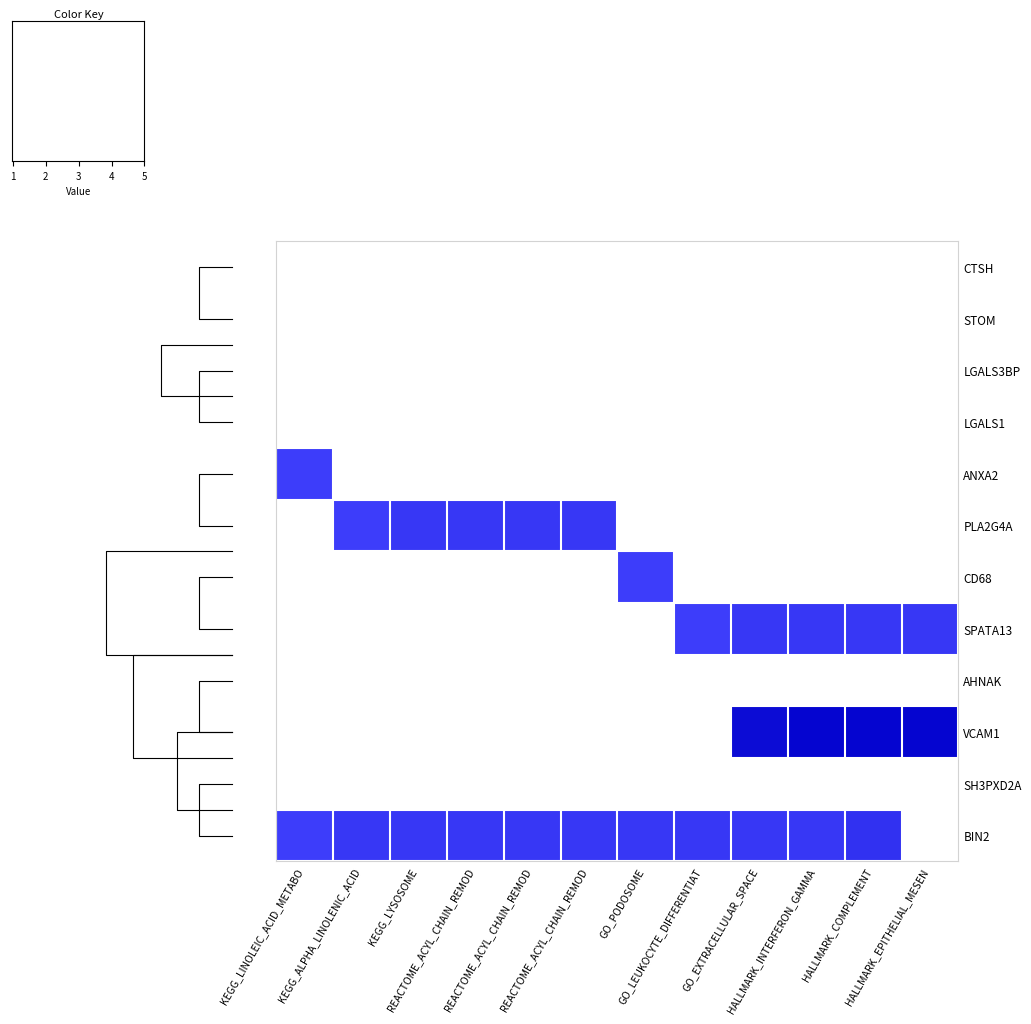

List the labels in order of VCAM1 value, largest first.

HALLMARK_INTERFERON_GAMMA, HALLMARK_COMPLEMENT, HALLMARK_EPITHELIAL_MESEN, GO_EXTRACELLULAR_SPACE, KEGG_LINOLEIC_ACID_METABO, KEGG_ALPHA_LINOLENIC_ACID, KEGG_LYSOSOME, REACTOME_ACYL_CHAIN_REMOD, REACTOME_ACYL_CHAIN_REMOD, REACTOME_ACYL_CHAIN_REMOD, GO_PODOSOME, GO_LEUKOCYTE_DIFFERENTIAT